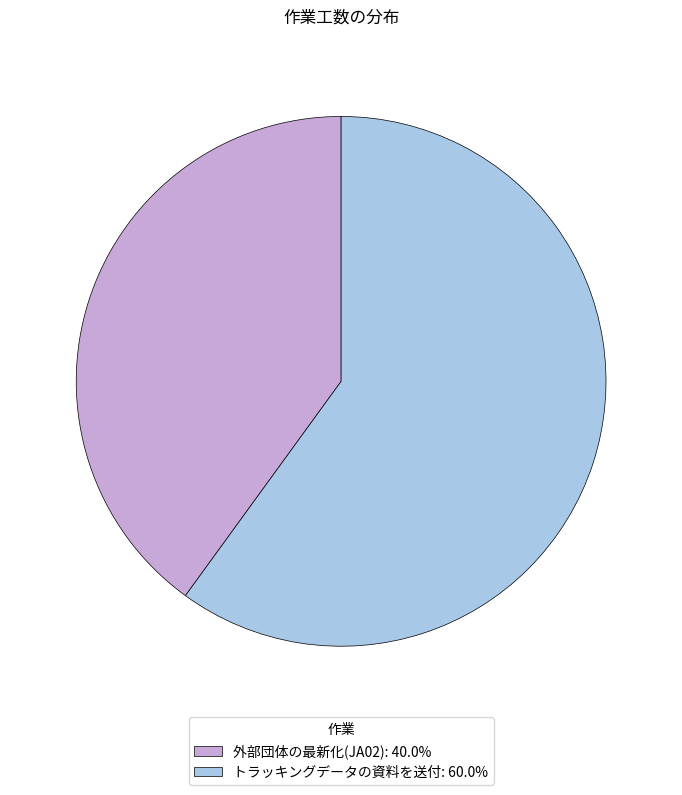

Is there a majority slice in this chart?

Yes